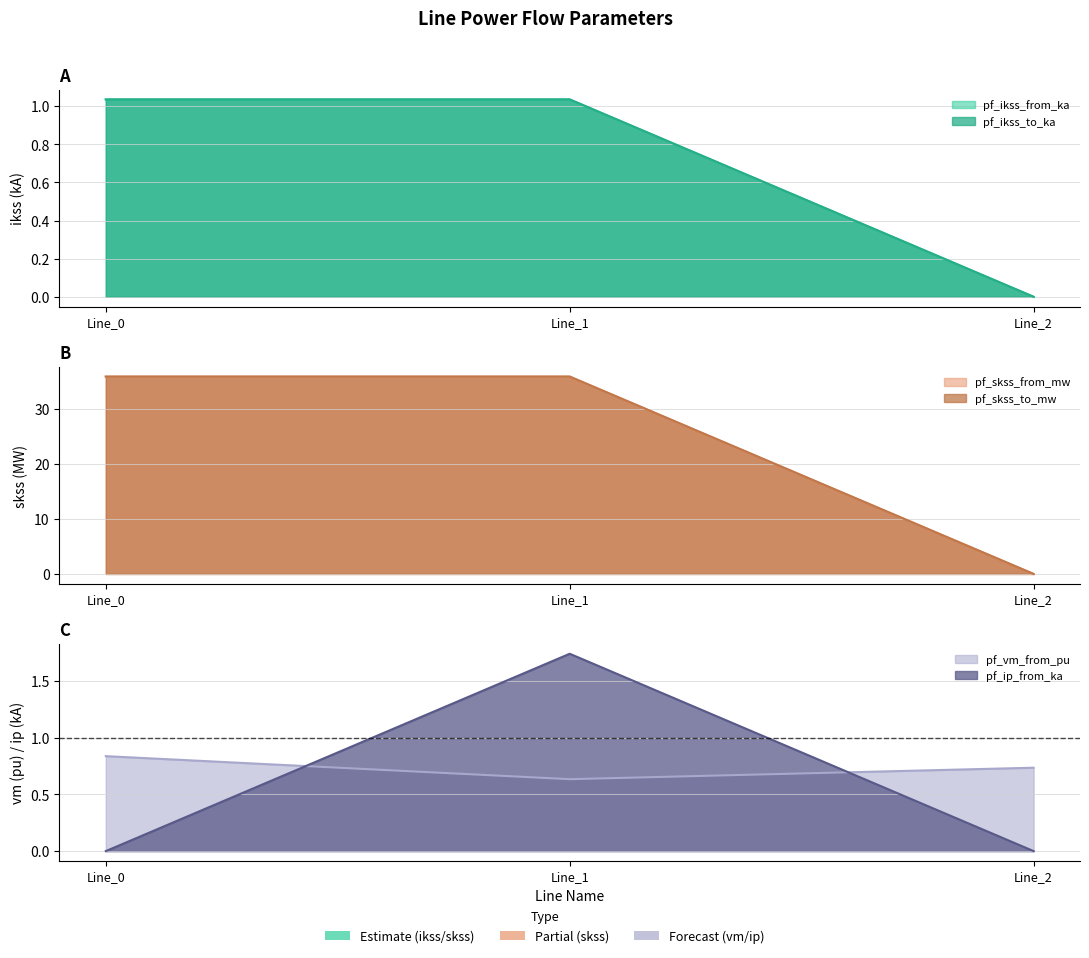

Is the value of pf_ikss_from_ka at Line_1 greater than the value of pf_skss_to_mw at Line_0?

No